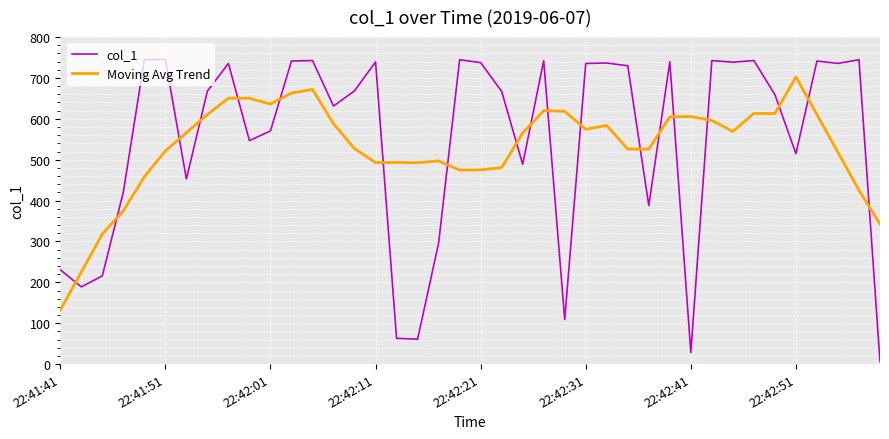

How many times do Moving Avg Trend and col_1 cross each other?

19